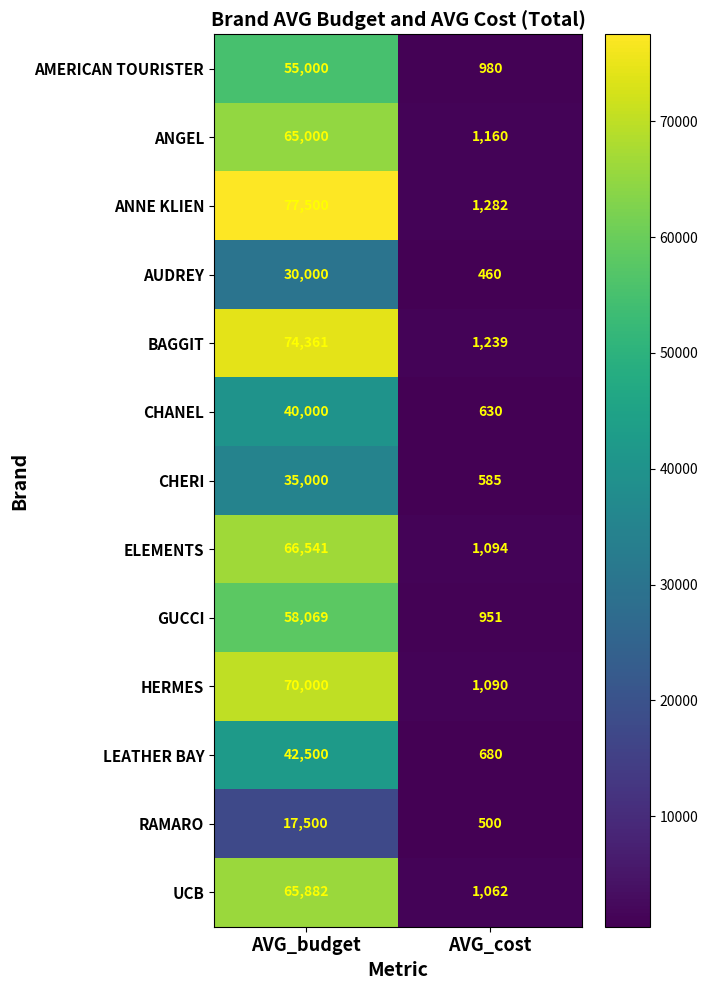

Reading left to right, list all the values displayed in this chart.

AMERICAN TOURISTER: AVG_budget=55000	AVG_cost=980
ANGEL: AVG_budget=65000	AVG_cost=1160
ANNE KLIEN: AVG_budget=77500	AVG_cost=1282
AUDREY: AVG_budget=30000	AVG_cost=460
BAGGIT: AVG_budget=74361	AVG_cost=1239
CHANEL: AVG_budget=40000	AVG_cost=630
CHERI: AVG_budget=35000	AVG_cost=585
ELEMENTS: AVG_budget=66541	AVG_cost=1094
GUCCI: AVG_budget=58069	AVG_cost=951
HERMES: AVG_budget=70000	AVG_cost=1090
LEATHER BAY: AVG_budget=42500	AVG_cost=680
RAMARO: AVG_budget=17500	AVG_cost=500
UCB: AVG_budget=65882	AVG_cost=1062